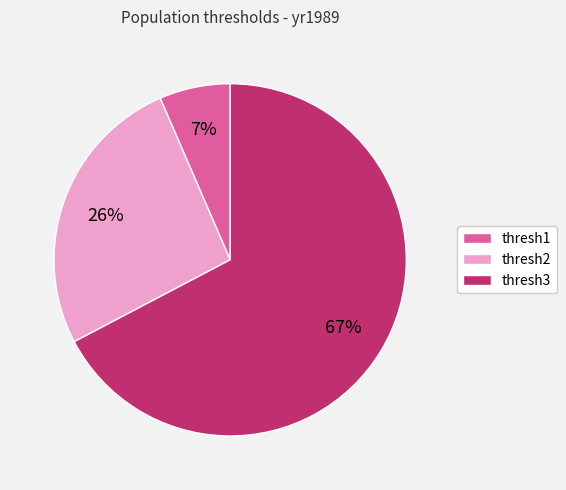

To the nearest percent, what is the difference between the thresh3 and thresh2 slice percentages?

41%